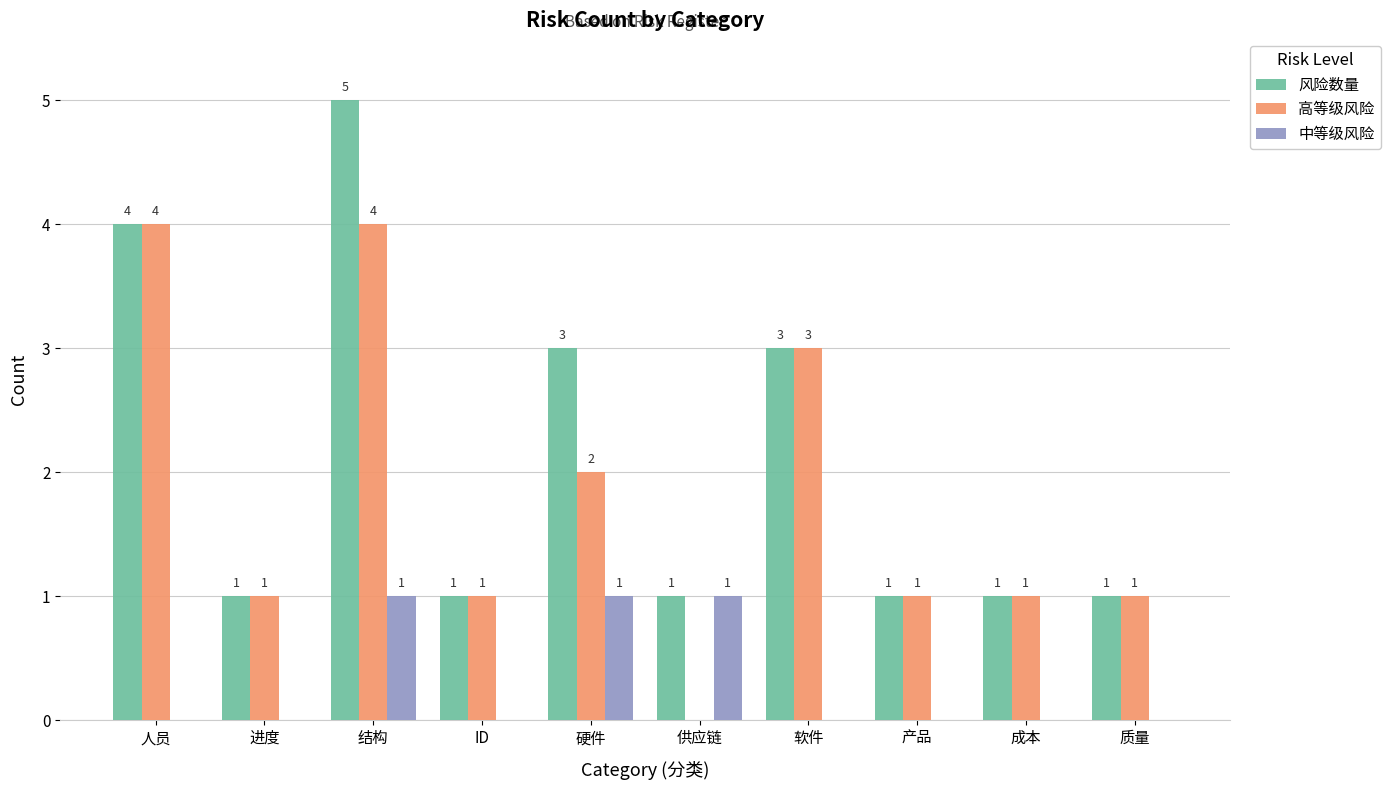

True or false: 风险数量 has a value of 2 at ID.

False